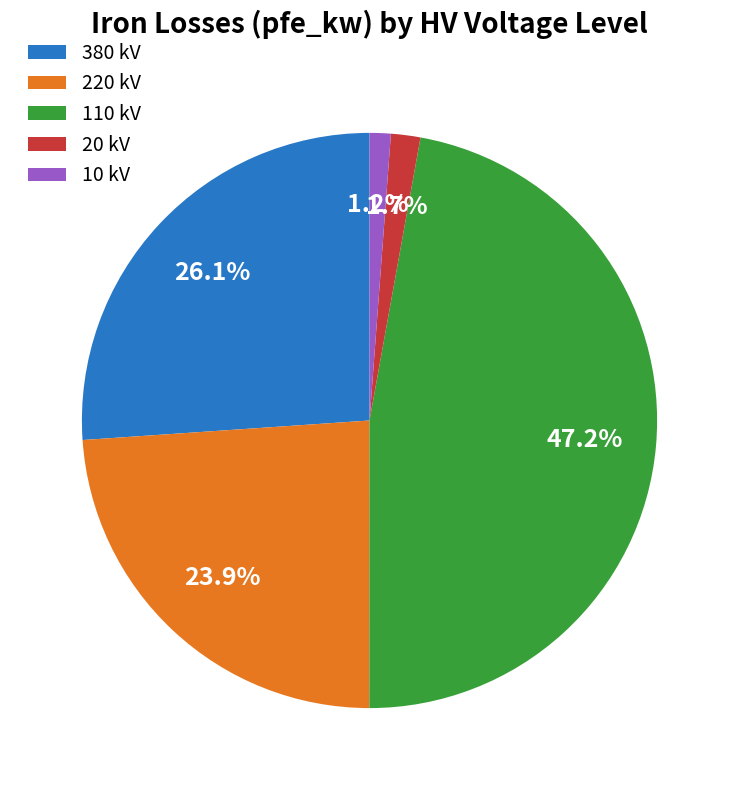

What is the total percentage of 10 kV and 220 kV?

25.1%